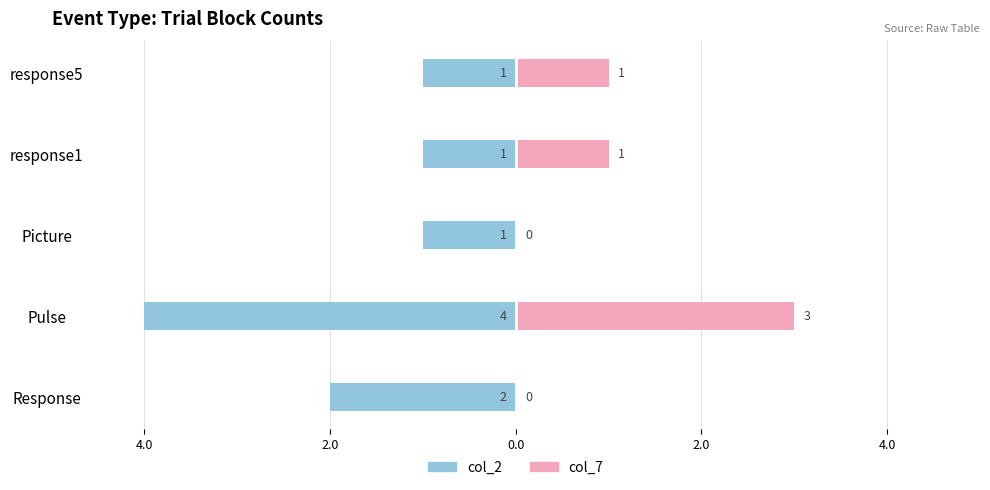

What is the difference between the maximum and minimum values in the col_7 series?

3